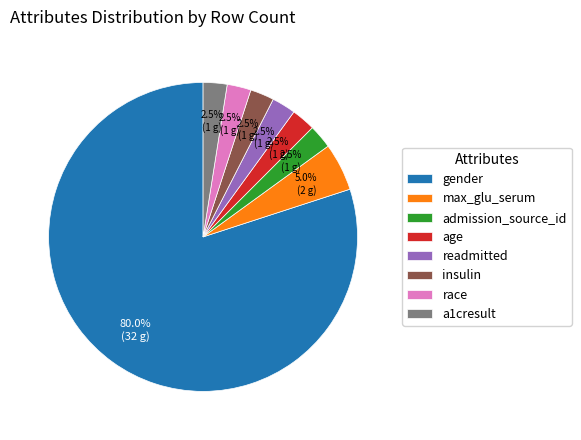

To the nearest percent, what is the difference between the largest and smallest slice percentages?

78%